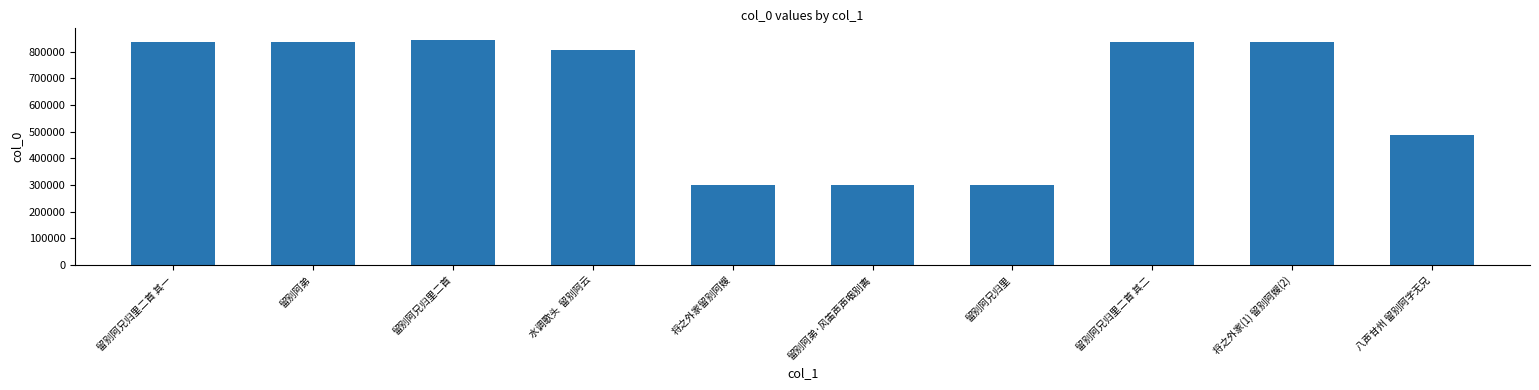

What is the smallest value displayed?

301044